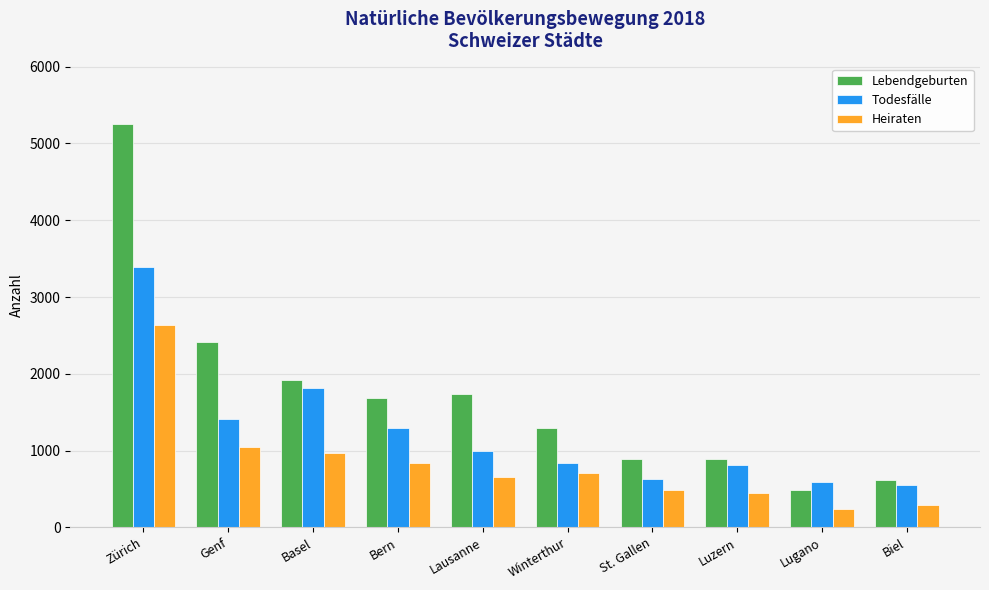

At how many categories does at least one series exceed 2067?

2